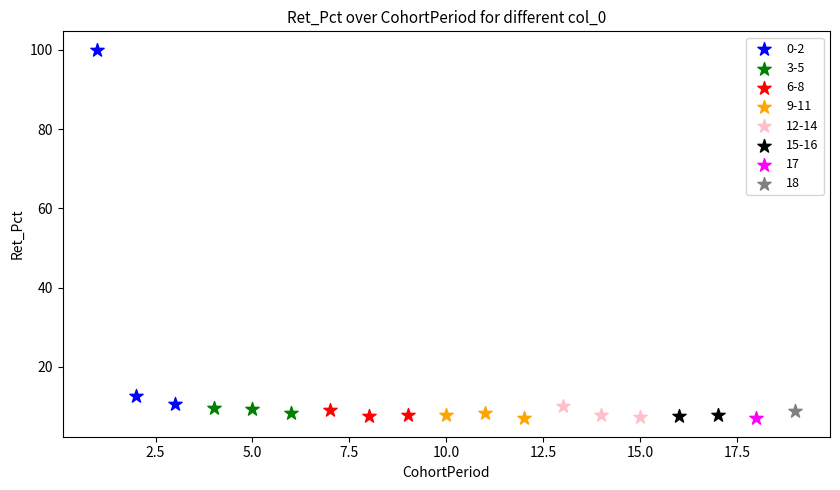

What are all the series names shown in the legend?

0-2, 3-5, 6-8, 9-11, 12-14, 15-16, 17, 18